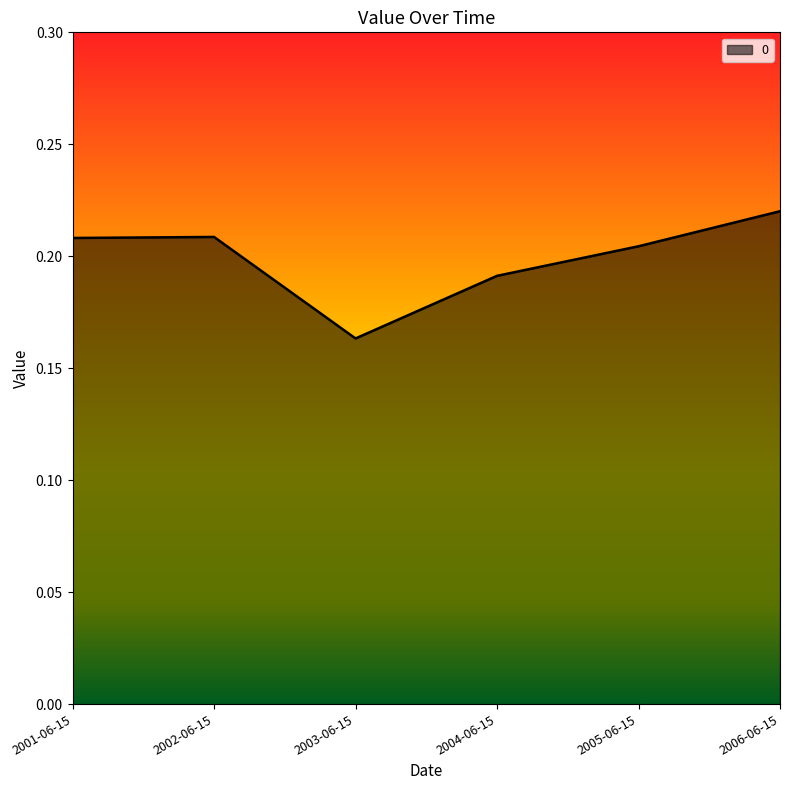

Where is the first local maximum?

2002-06-15